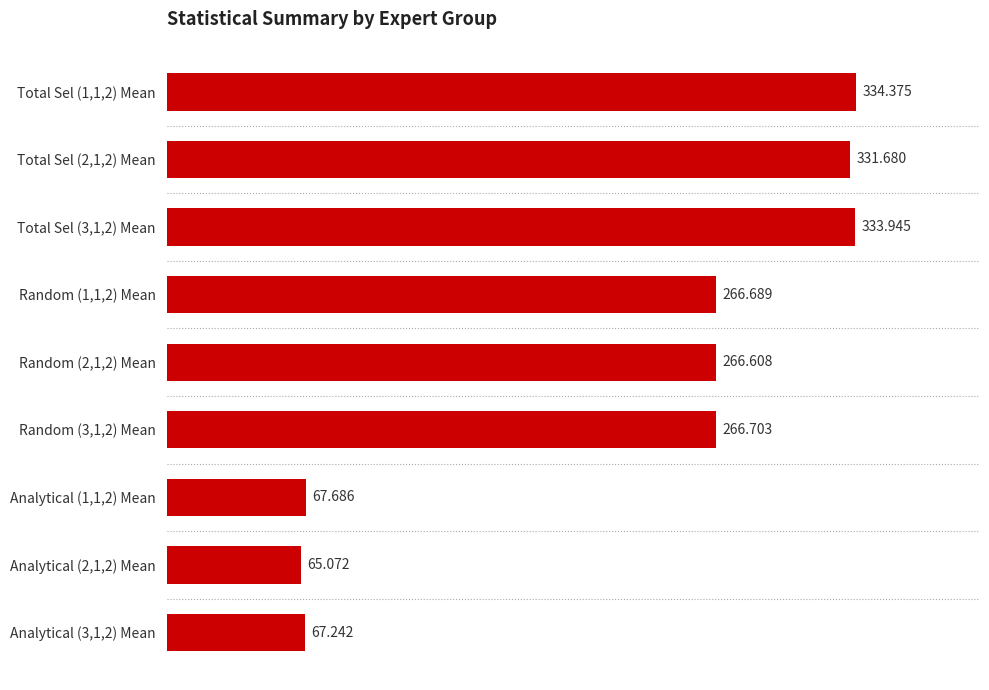

What is the sum of all values?

2000.0